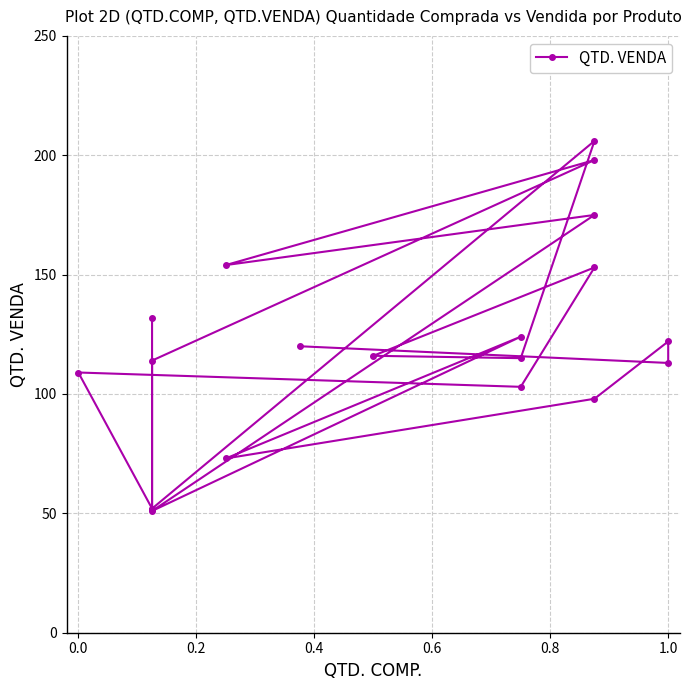

What is the value of the 19th point from the left?

113